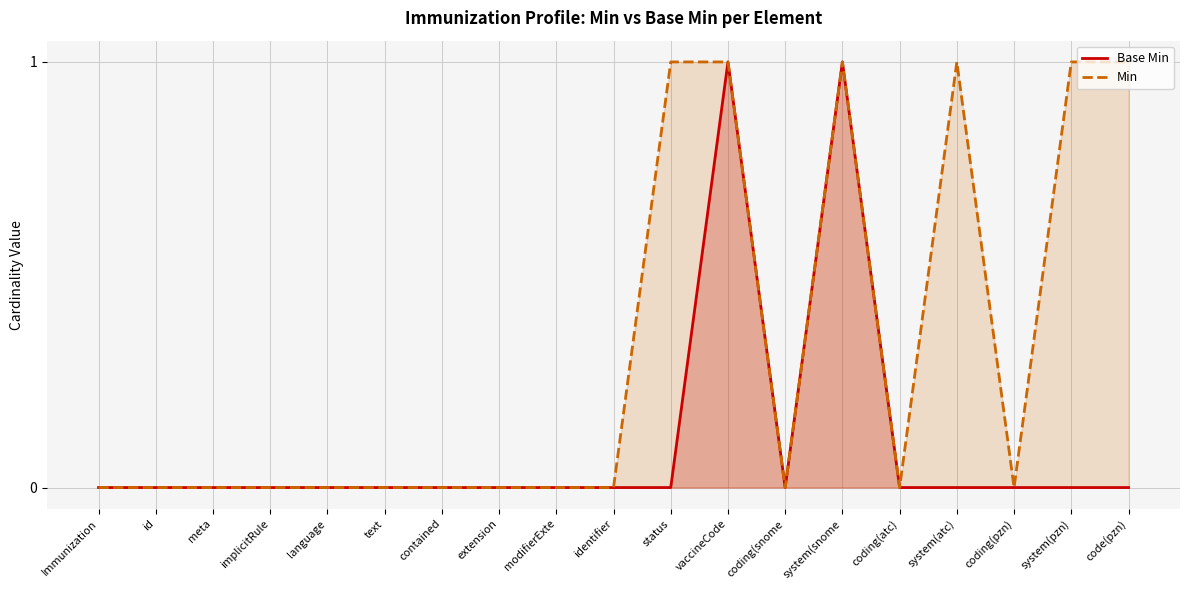

What is the sum of all Min values?

6